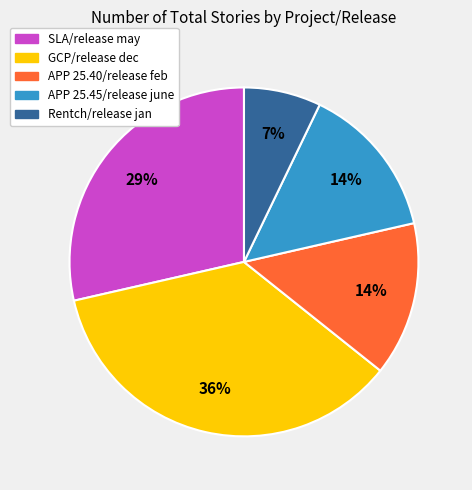

What percentage is the APP 25.40/release feb slice, to the nearest percent?

14%